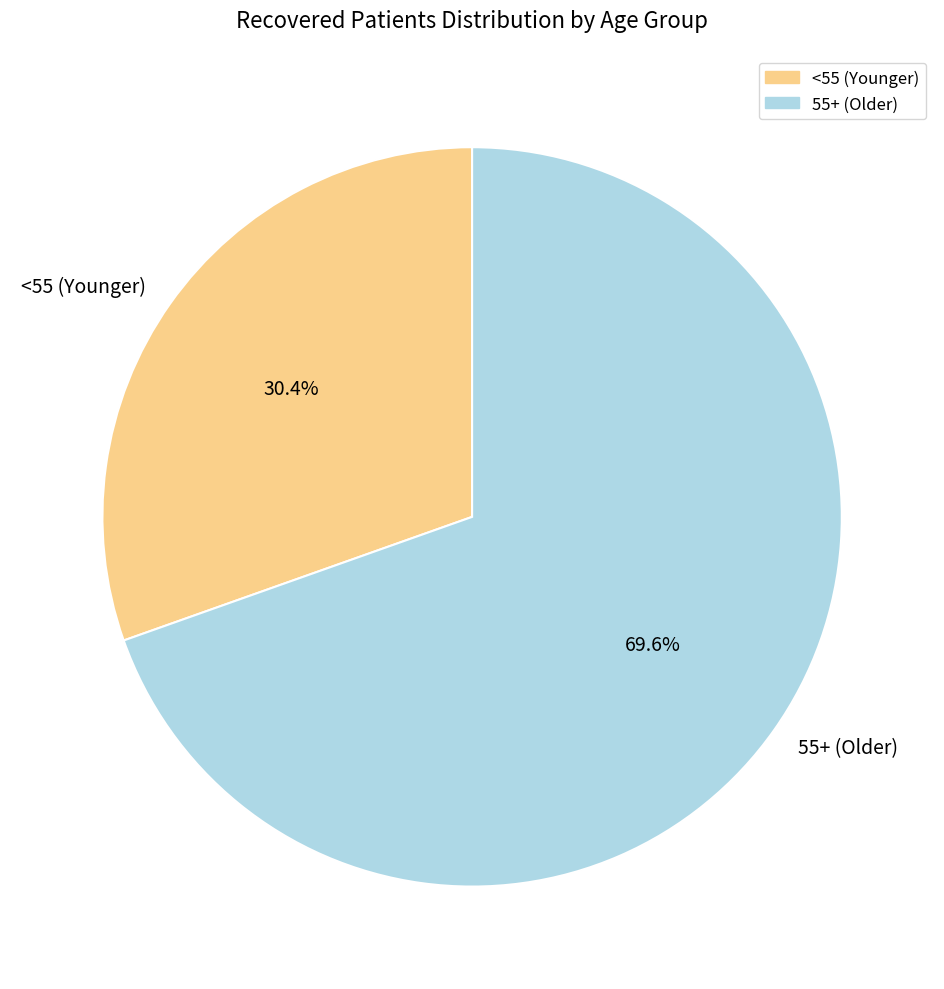

What portion of the pie excludes <55 (Younger)?

69.6%